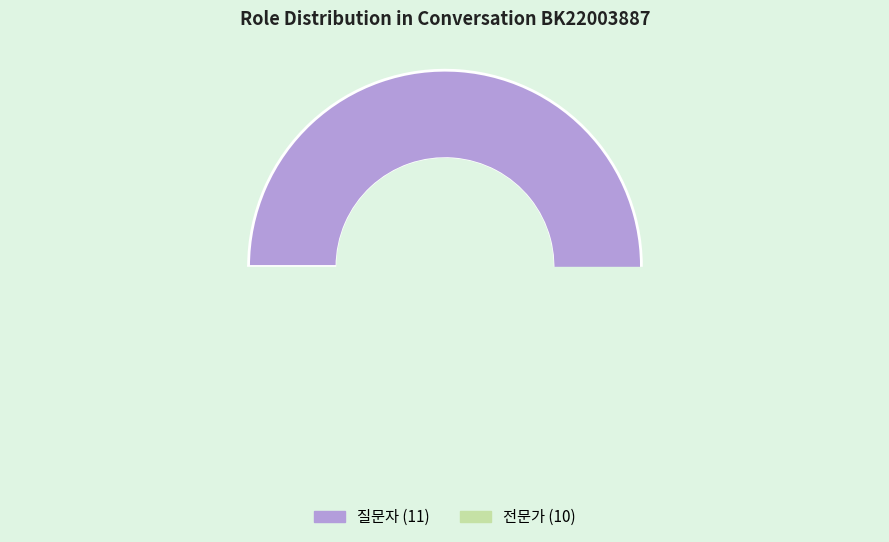

What percentage do 전문가 and 질문자 together represent?

100.0%